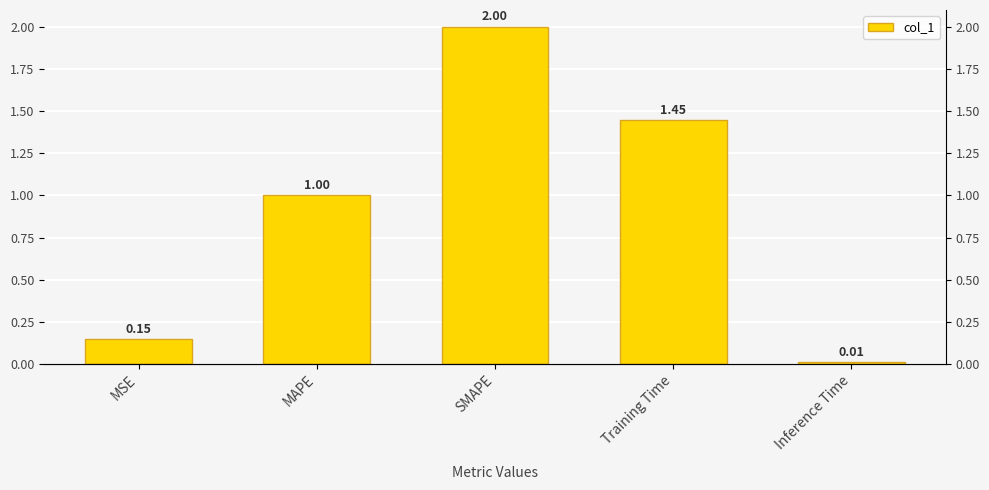

Reading right to left, extract all data points from this chart.

0.0	1.4	2.0	1.0	0.1